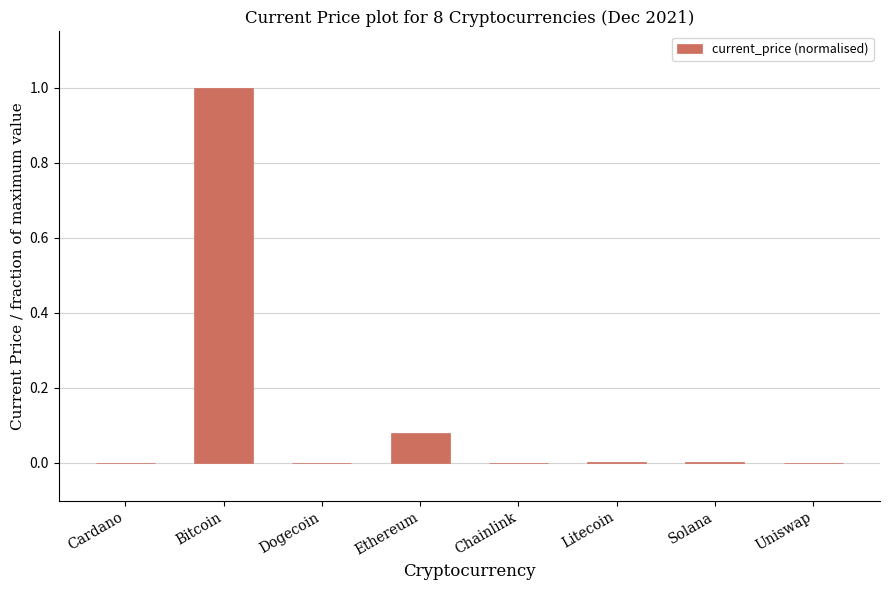

True or false: the data shows 0.0 at Solana.

True